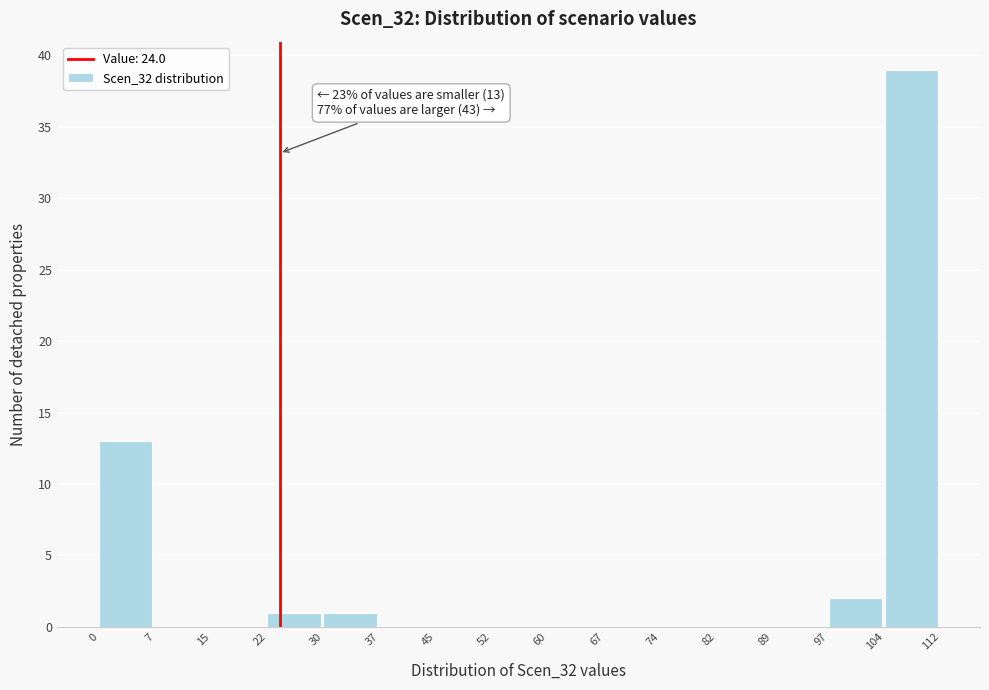

Over which range of the x-axis is the bar tallest?

104 to 112